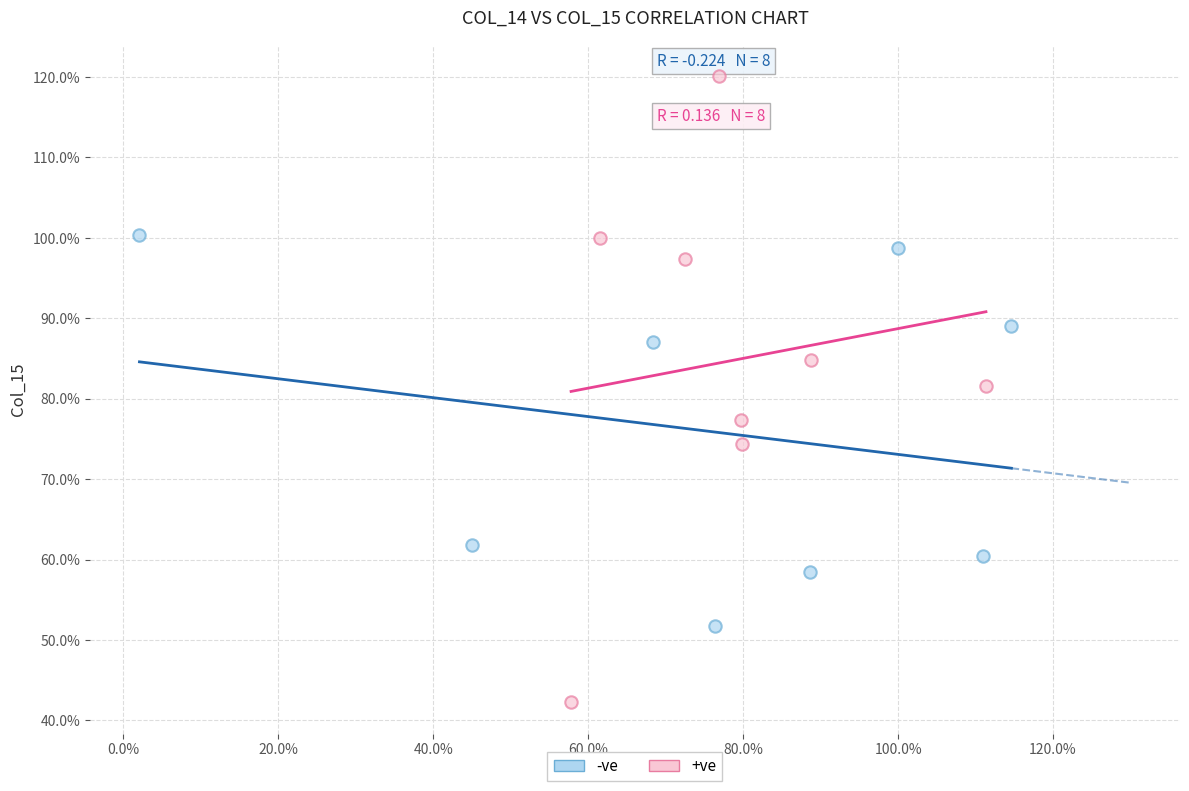

Which series contains the lowest Y value?

+ve